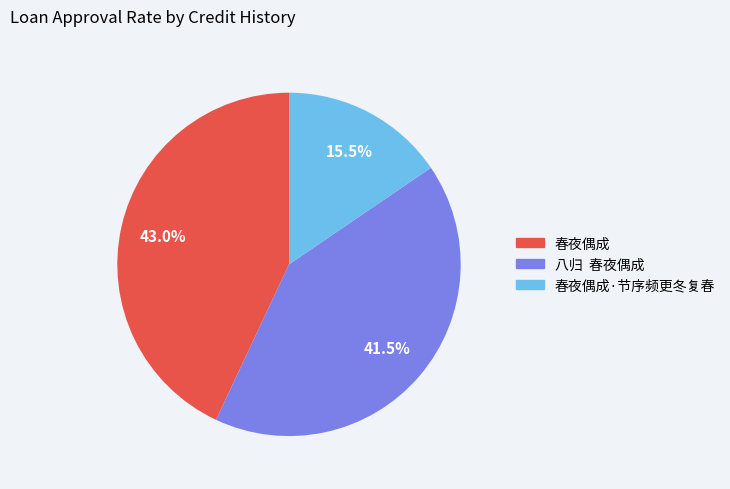

Is there any slice that represents more than half of the pie?

No